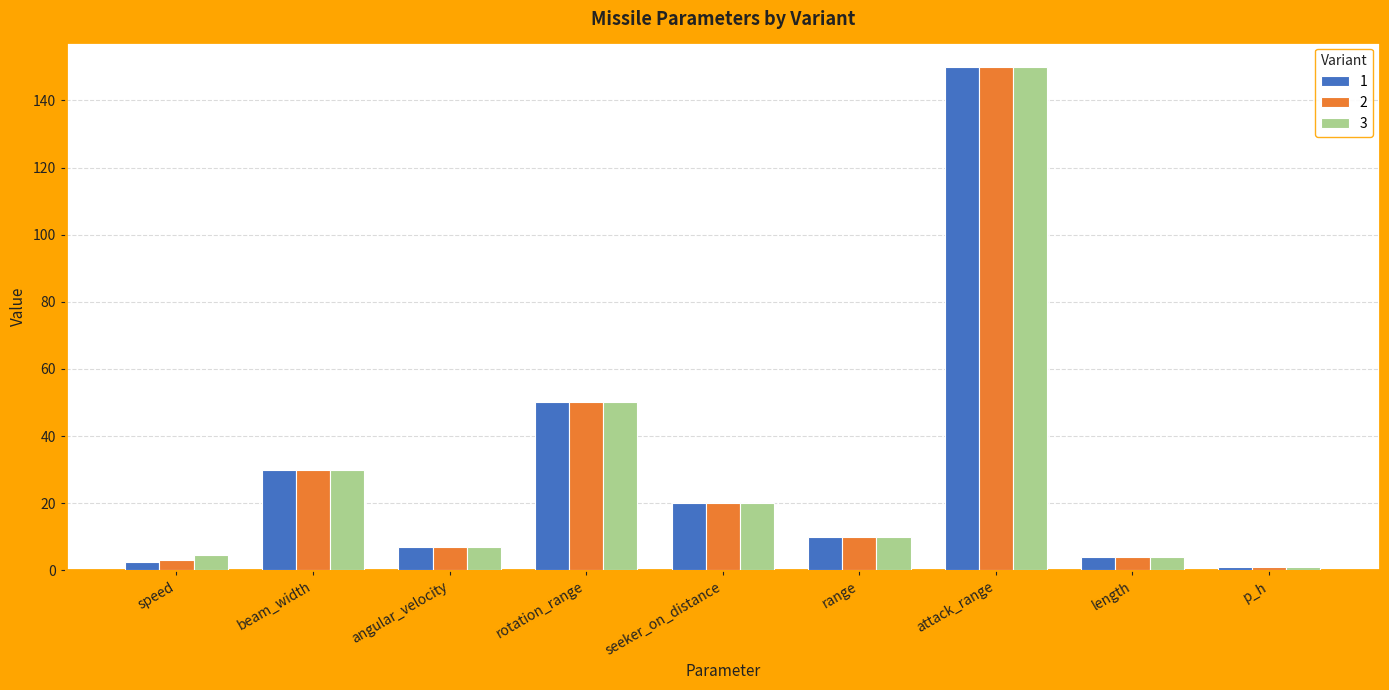

How many categories are shown in the chart?

9